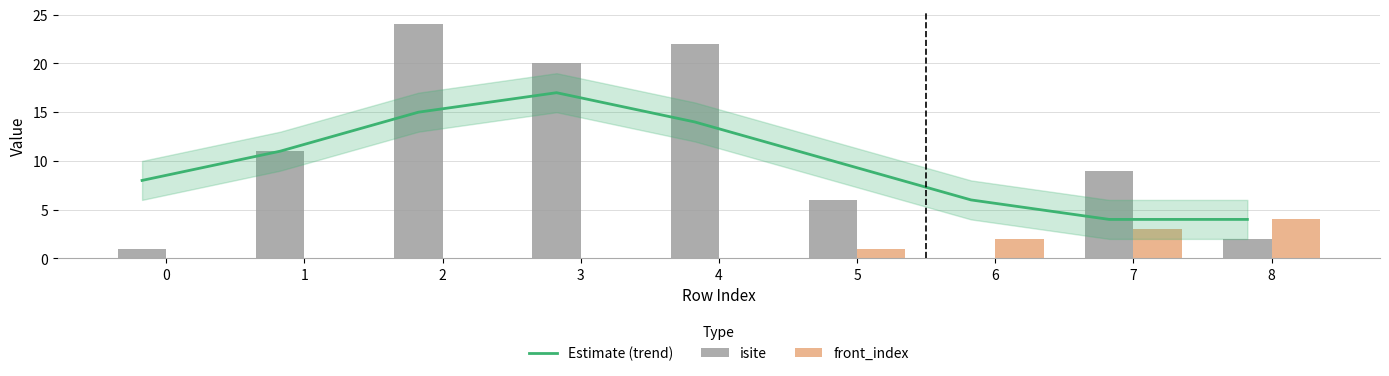

At which label does isite first exceed 9?

1